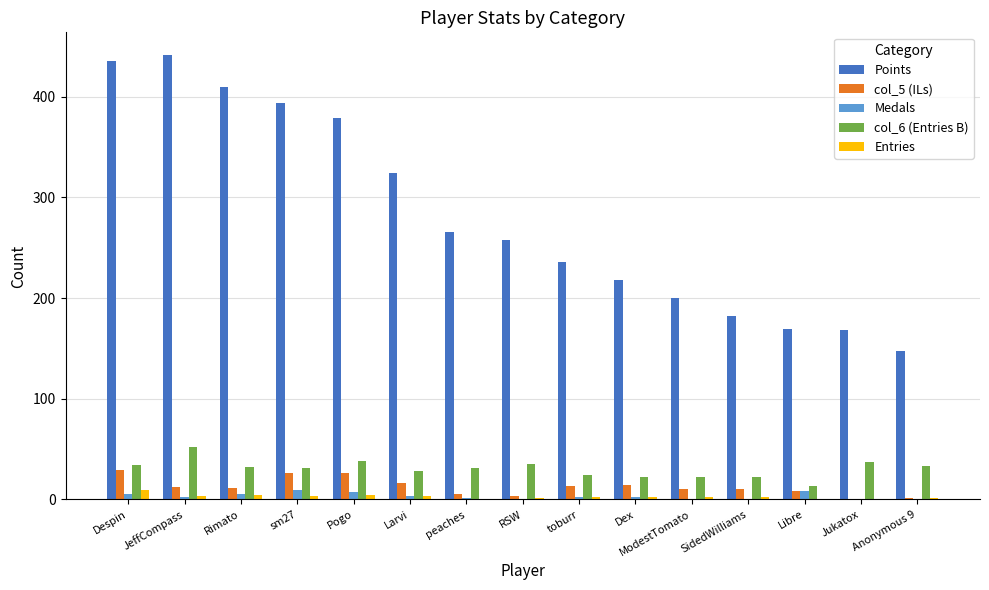

The value of Points at Jukatox is 273. True or false?

False